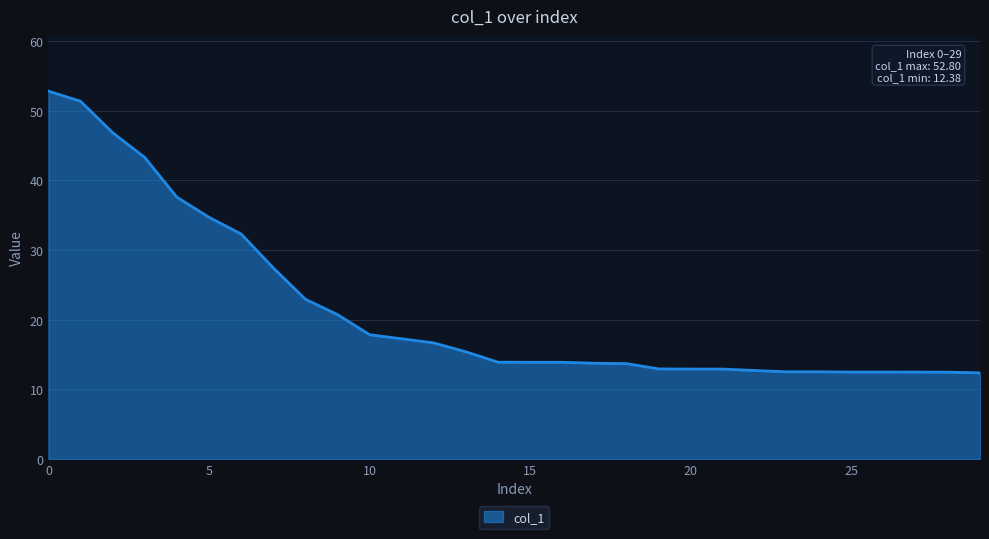

What is the maximum value shown in the chart?

52.8